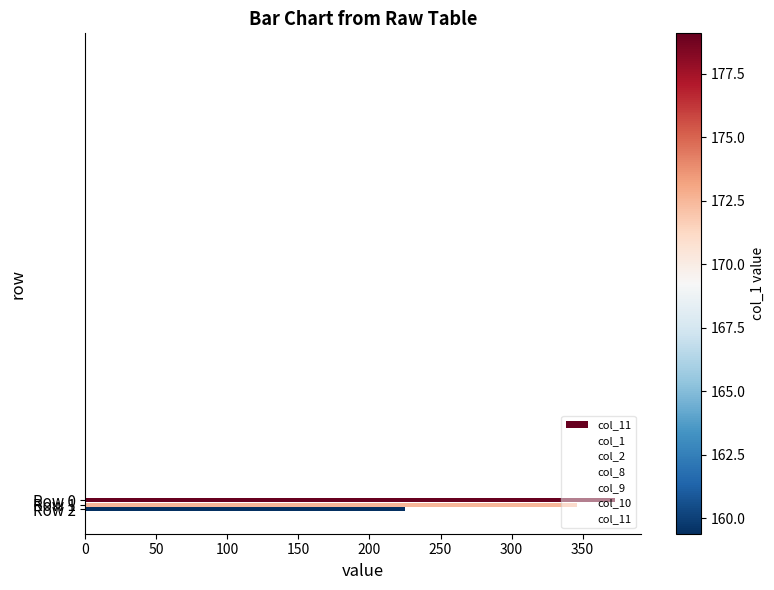

What is the difference between the maximum and minimum values?

147.7